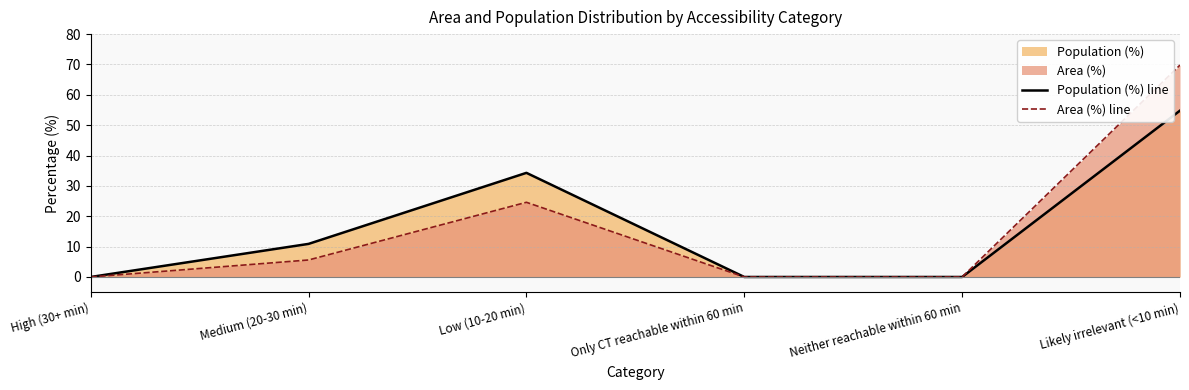

Does the chart have visible grid lines?

Yes